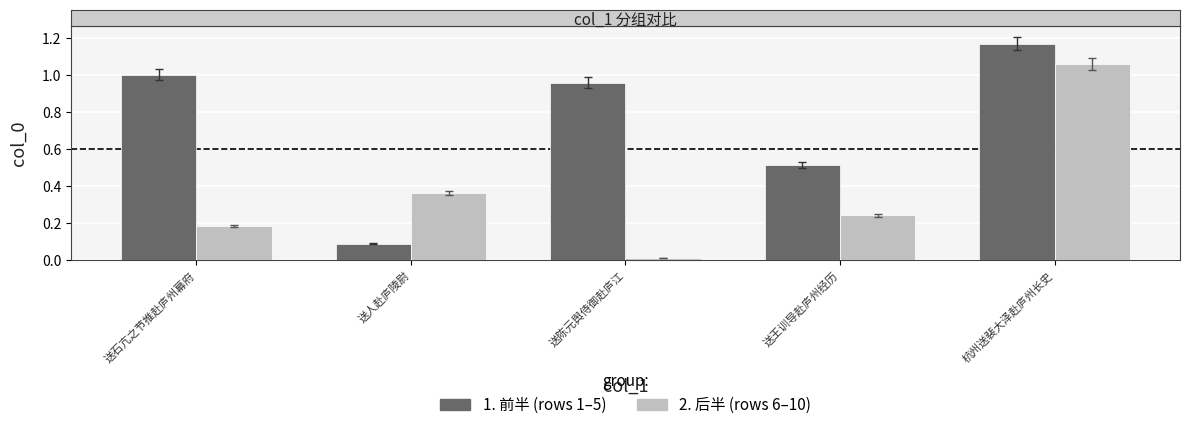

What is the label of the 1st bar from the left?

送石亢之节推赴庐州幕府